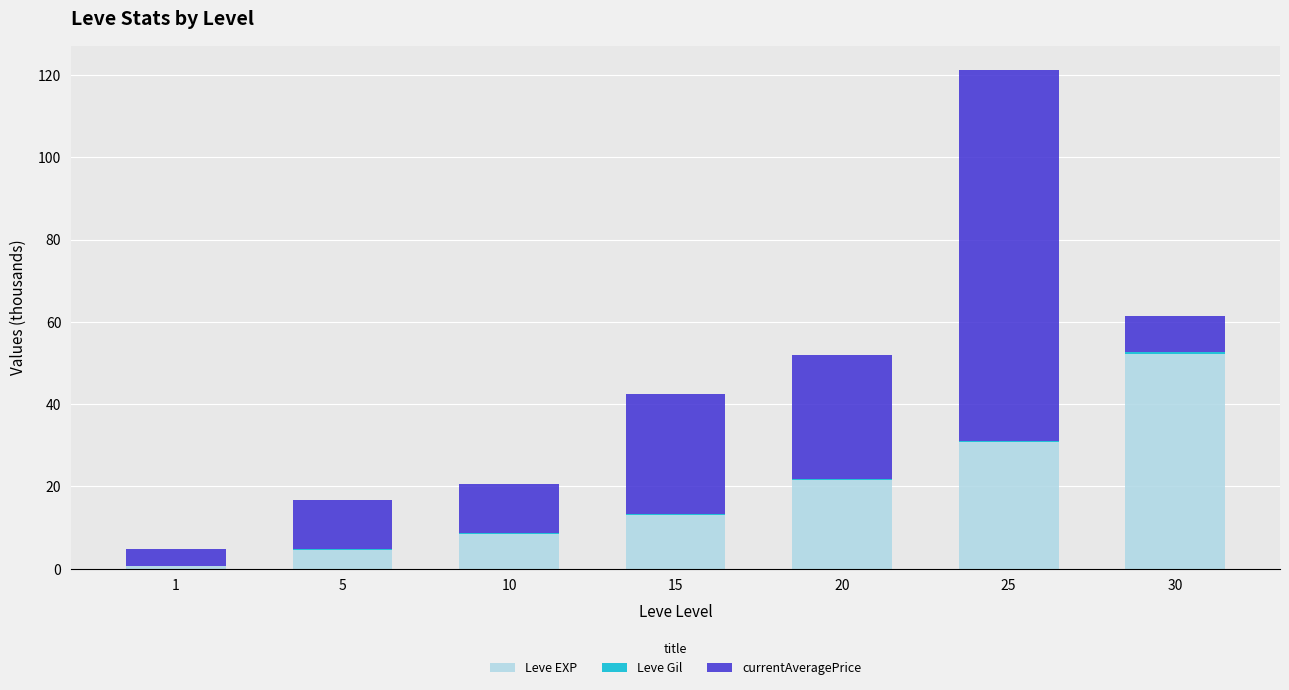

Which category has the highest value in the Leve EXP series?

30